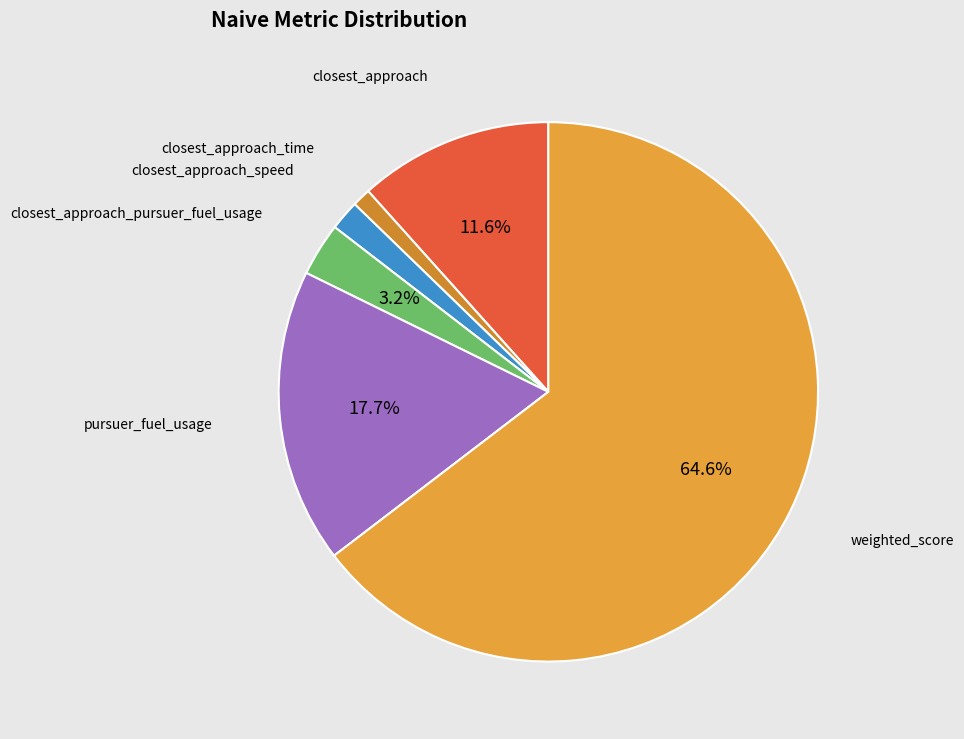

True or false: closest_approach_speed accounts for 15% of the total.

False